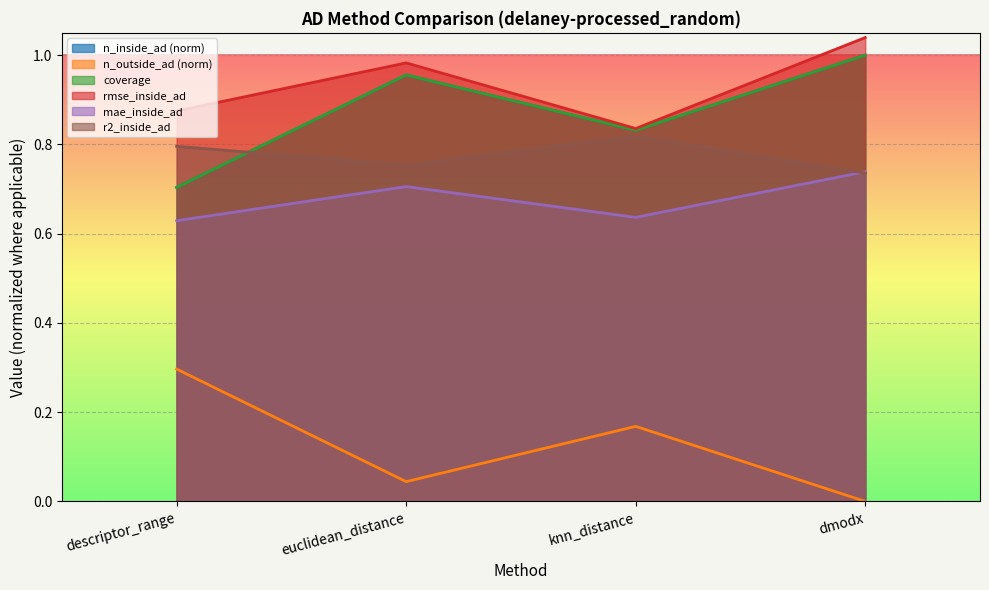

True or false: coverage and n_inside_ad intersect in this chart.

False